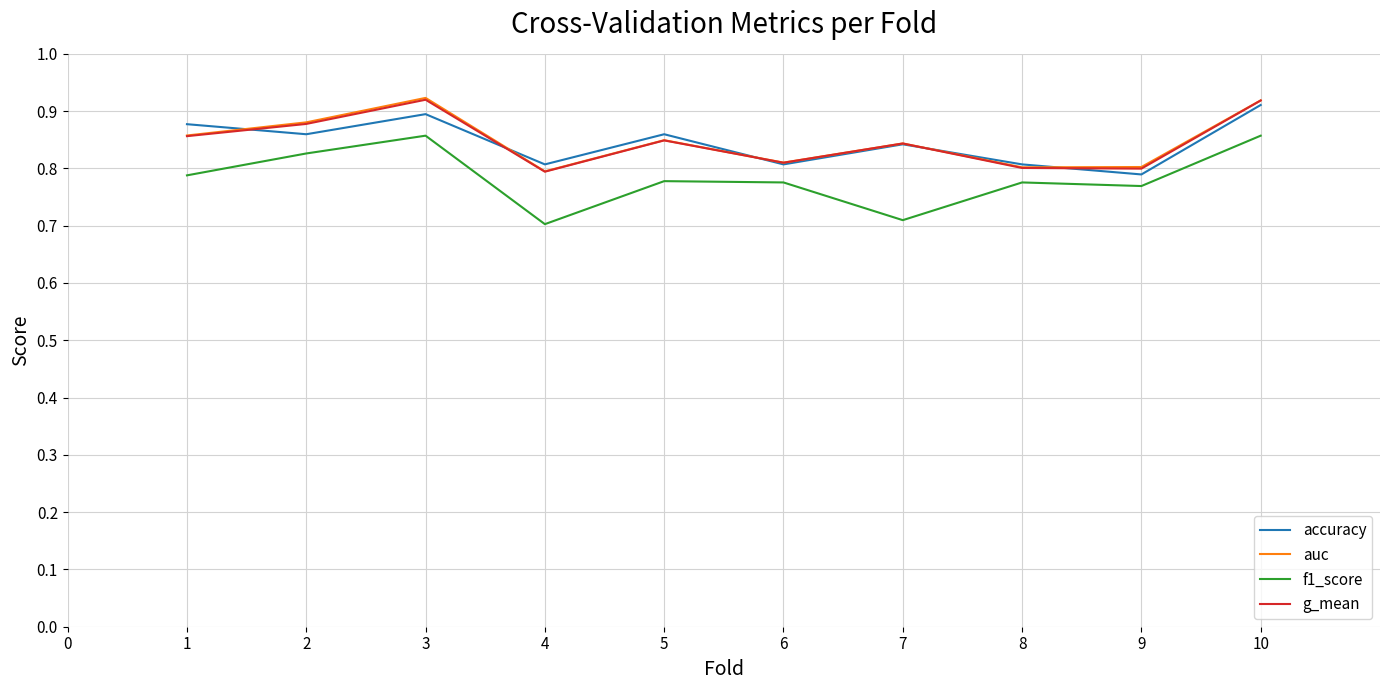

True or false: f1_score has a value of 0.8 at 1.

True